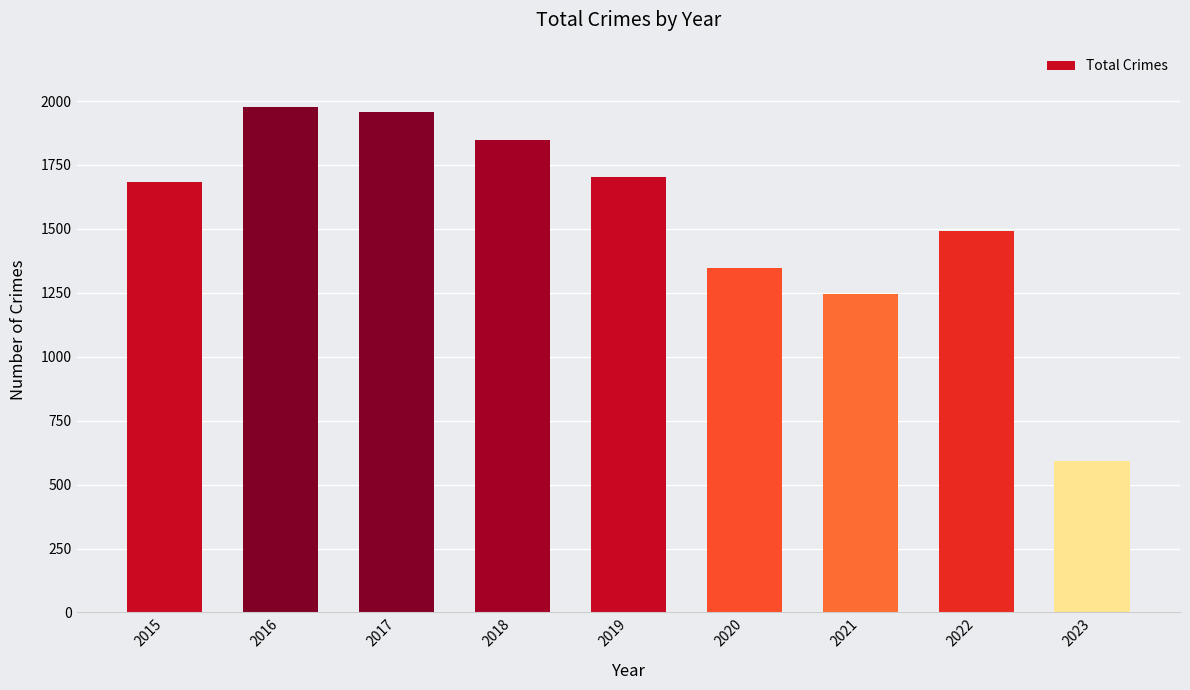

What is the greatest value displayed?

1975